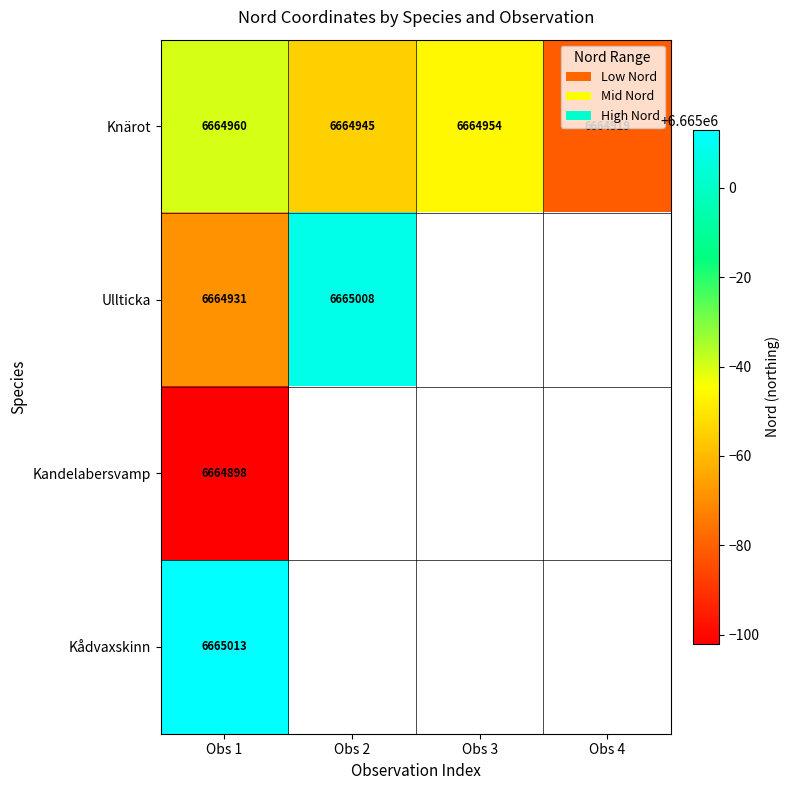

At which category is the sum across all series the highest?

Obs 1